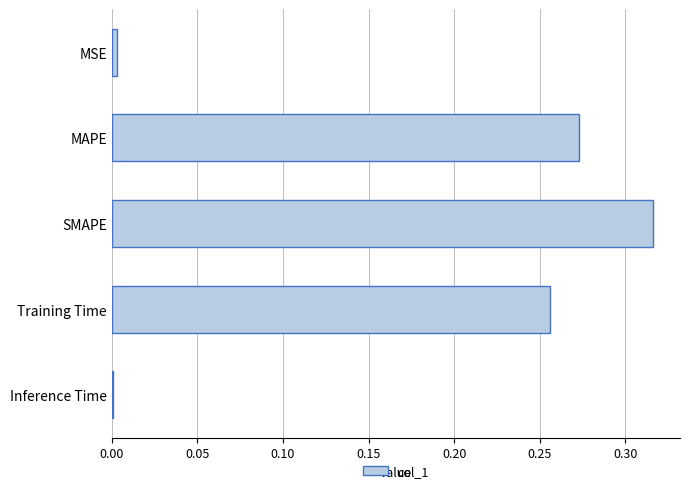

Between SMAPE and MSE, which is larger?

SMAPE